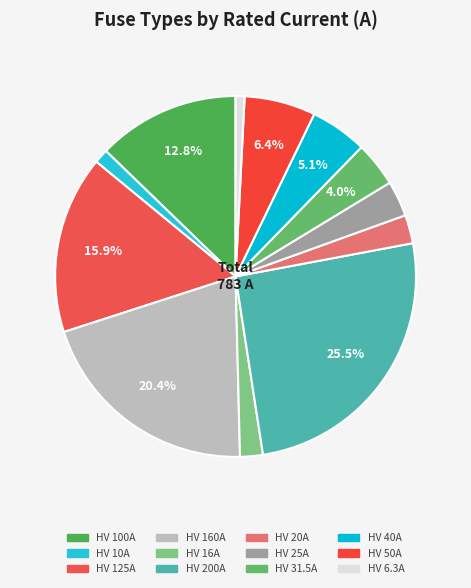

Combined, do HV 200A and HV 40A account for over 50%?

No